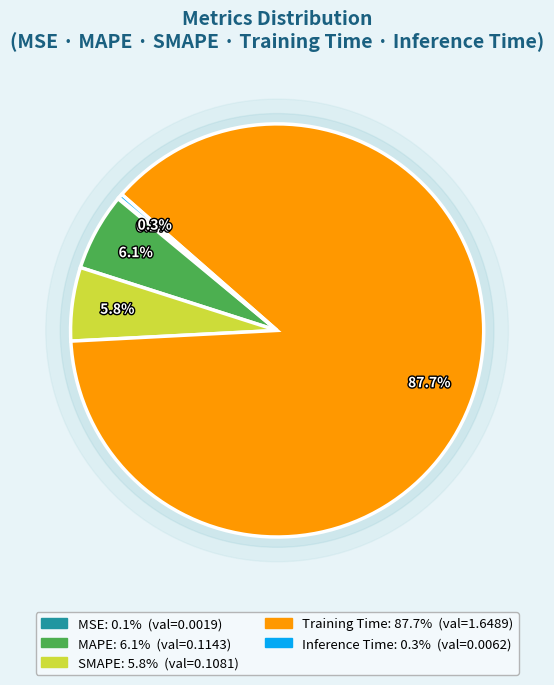

How many segments does this pie chart have?

5